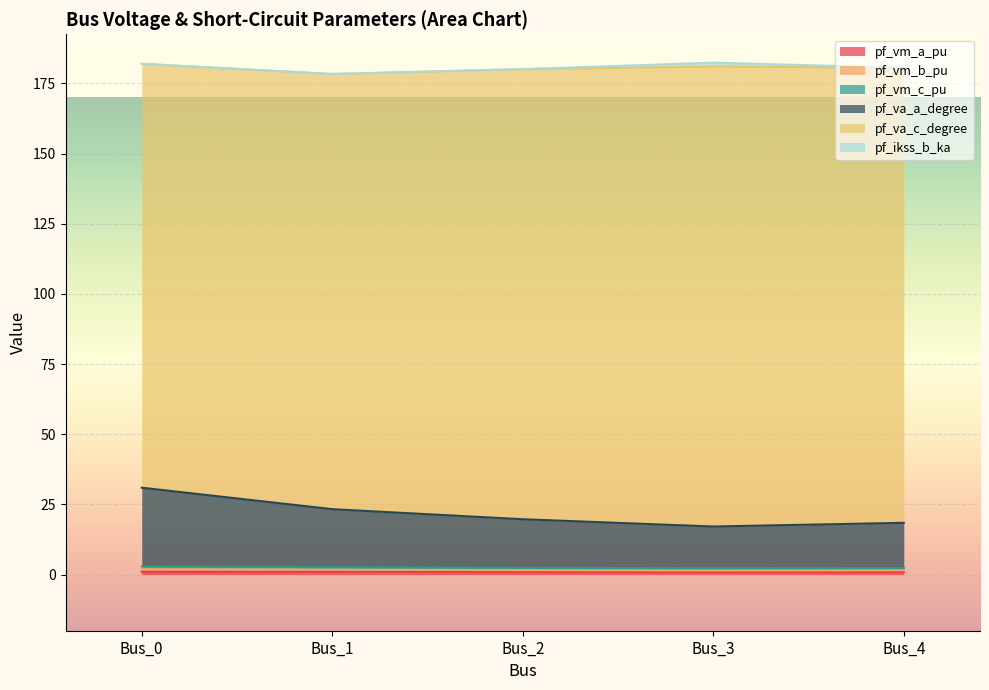

What is the sum of the pf_va_a_degree values at Bus_4 and Bus_1?

41.7